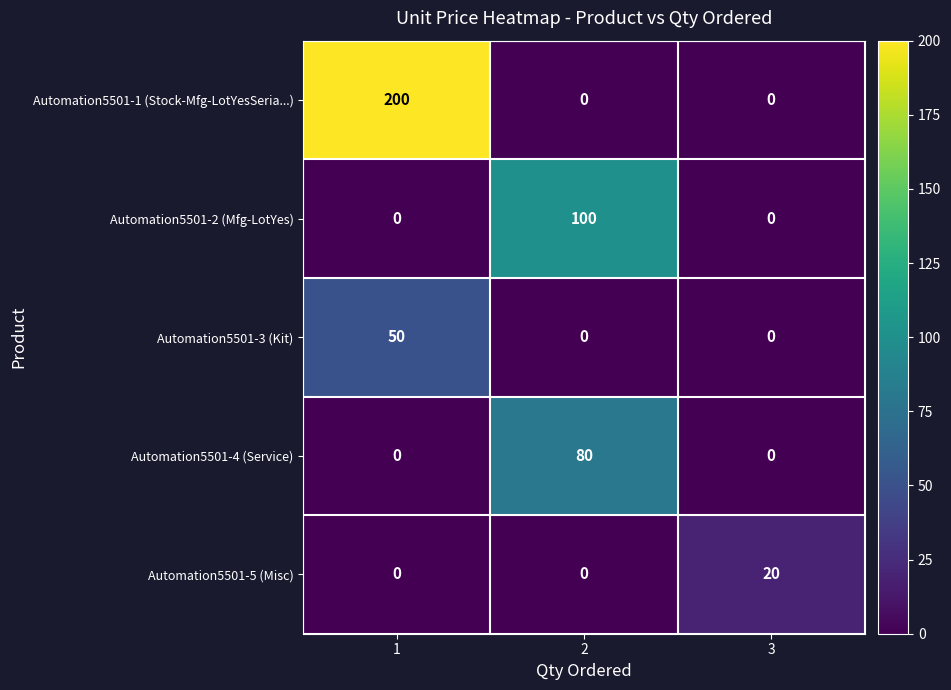

Reading right to left, list all the values displayed in this chart.

Automation5501-1 (Stock-Mfg-LotYesSeria...): 0	0	200
Automation5501-2 (Mfg-LotYes): 0	100	0
Automation5501-3 (Kit): 0	0	50
Automation5501-4 (Service): 0	80	0
Automation5501-5 (Misc): 20	0	0